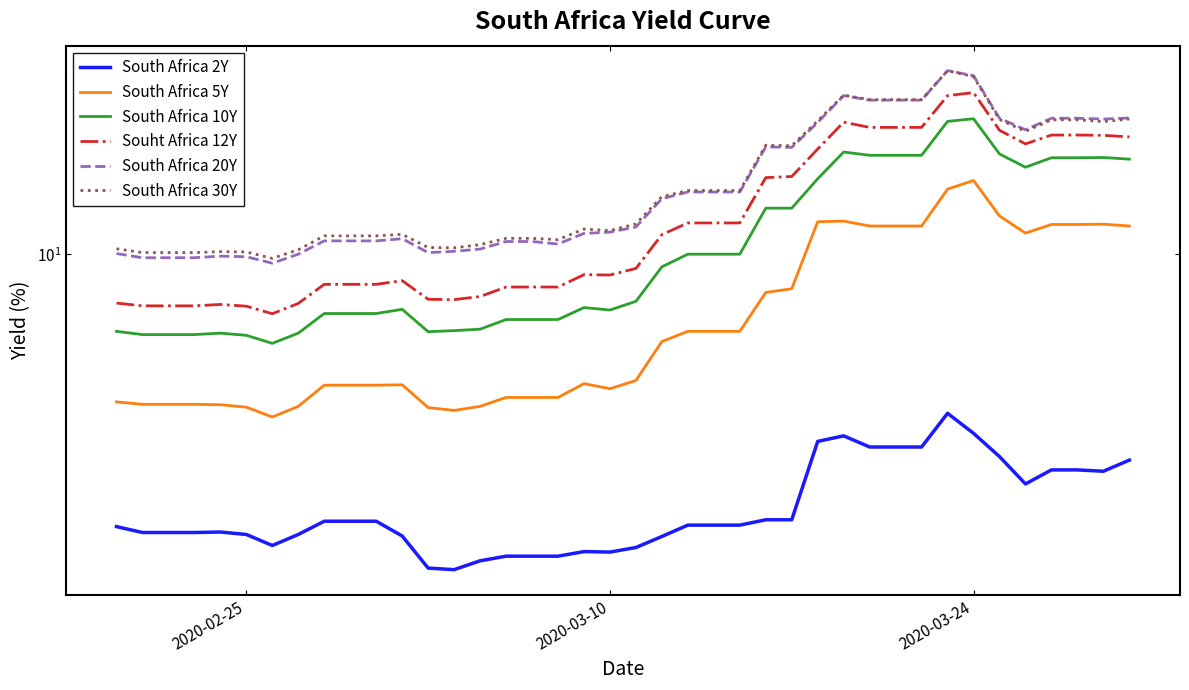

Which series has the widest spread of values?

Souht Africa 12Y